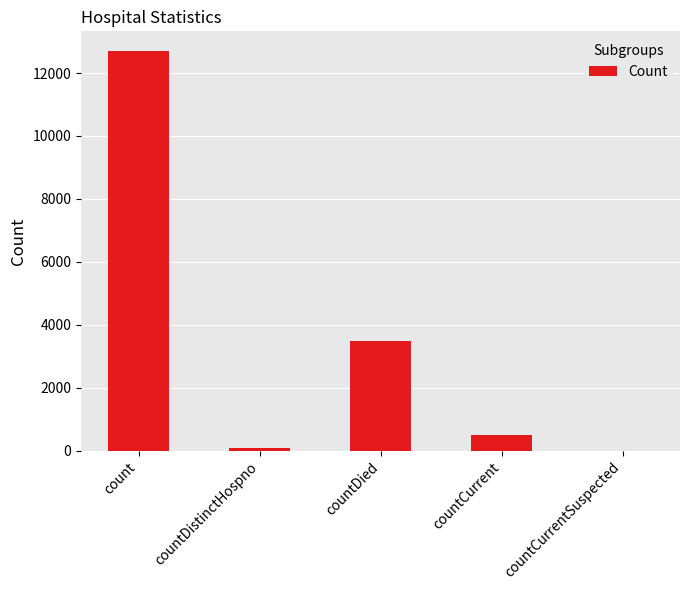

True or false: the data shows 12692 at count.

True